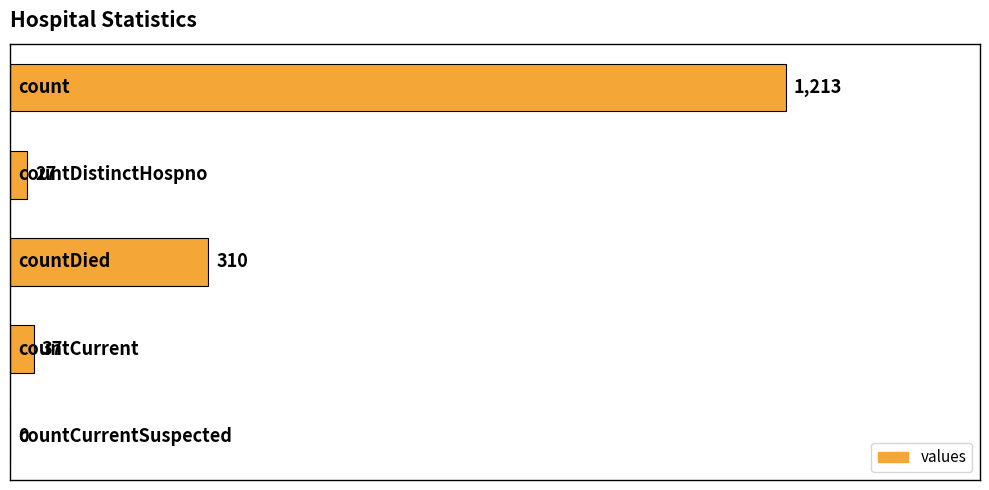

What is the maximum value shown in the chart?

1213